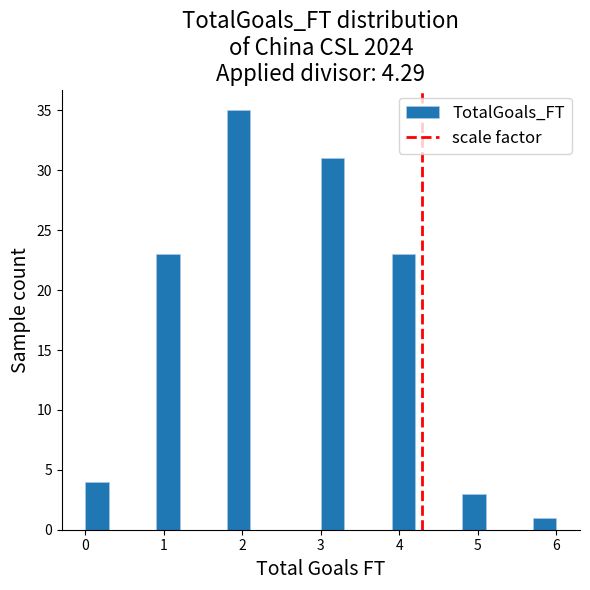

Around what value on the x-axis is the tallest bar? Give the approximate position of its centre, as read against the axis.

2.0